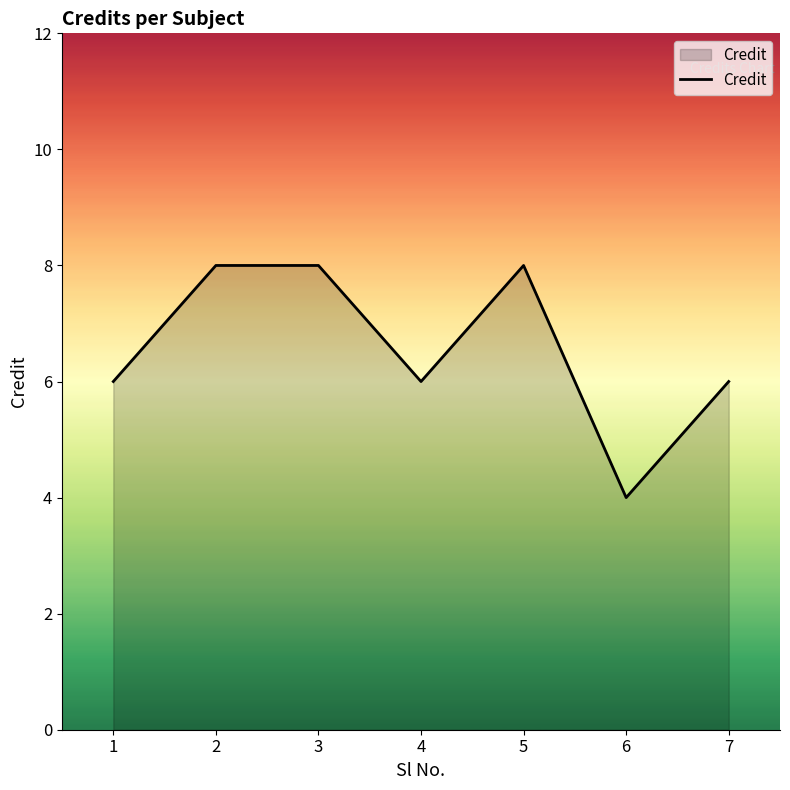

What value does the data have at 7?

6